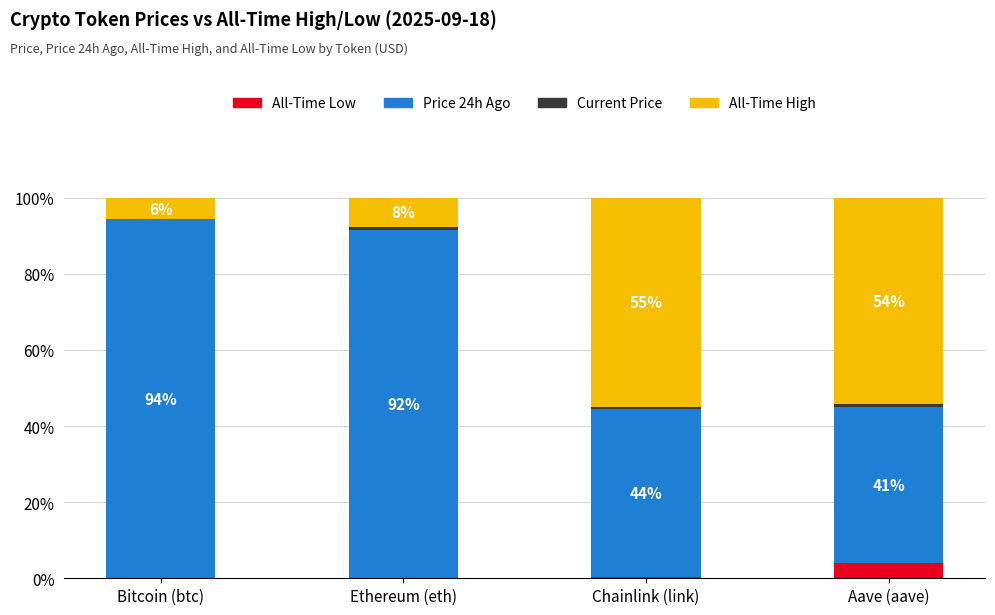

What is the value of the Price 24h Ago bar at the 3rd from the left?

44.3